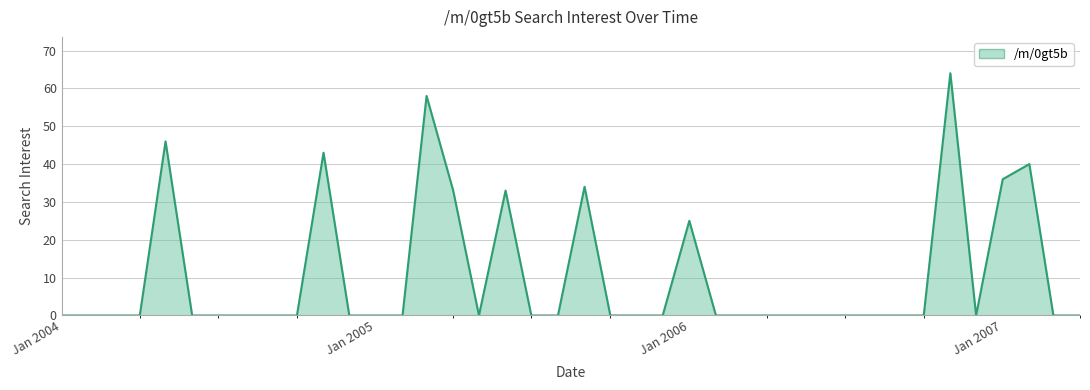

What is the greatest value displayed?

64